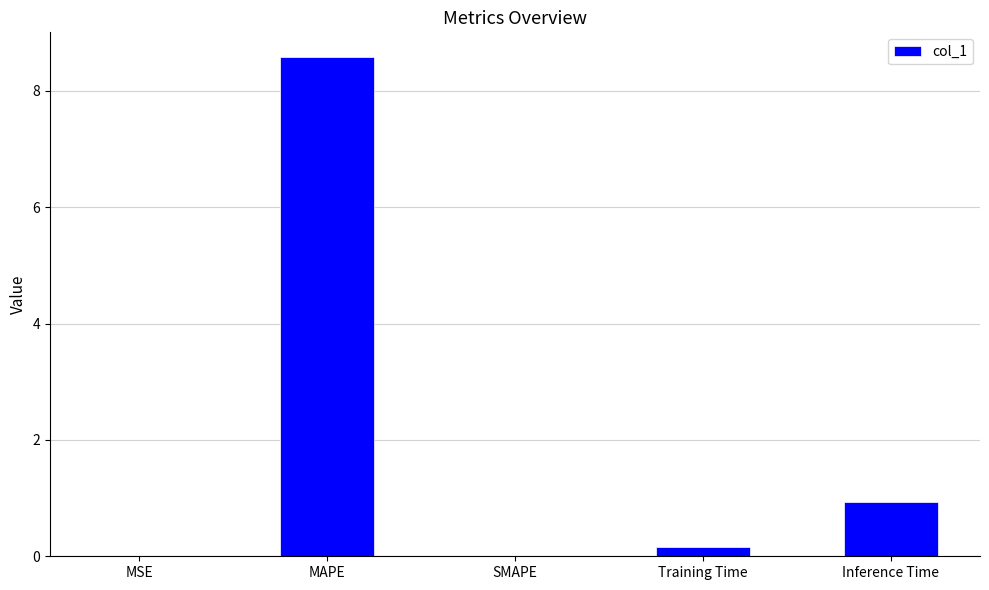

Count the number of categories in the chart.

5